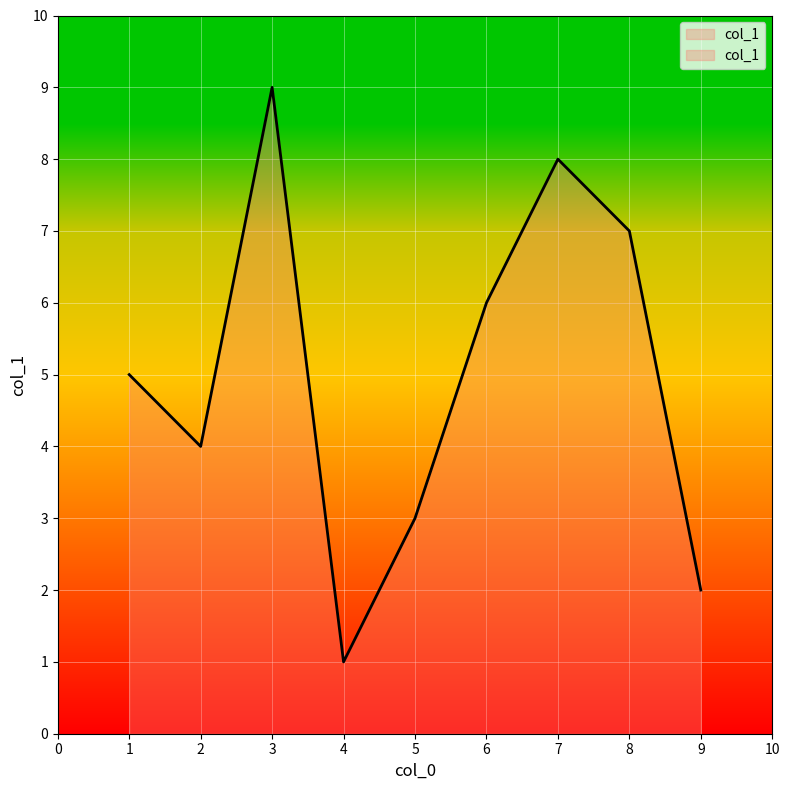

Approximately how many times larger is the value at 1 compared to 2?

1.2